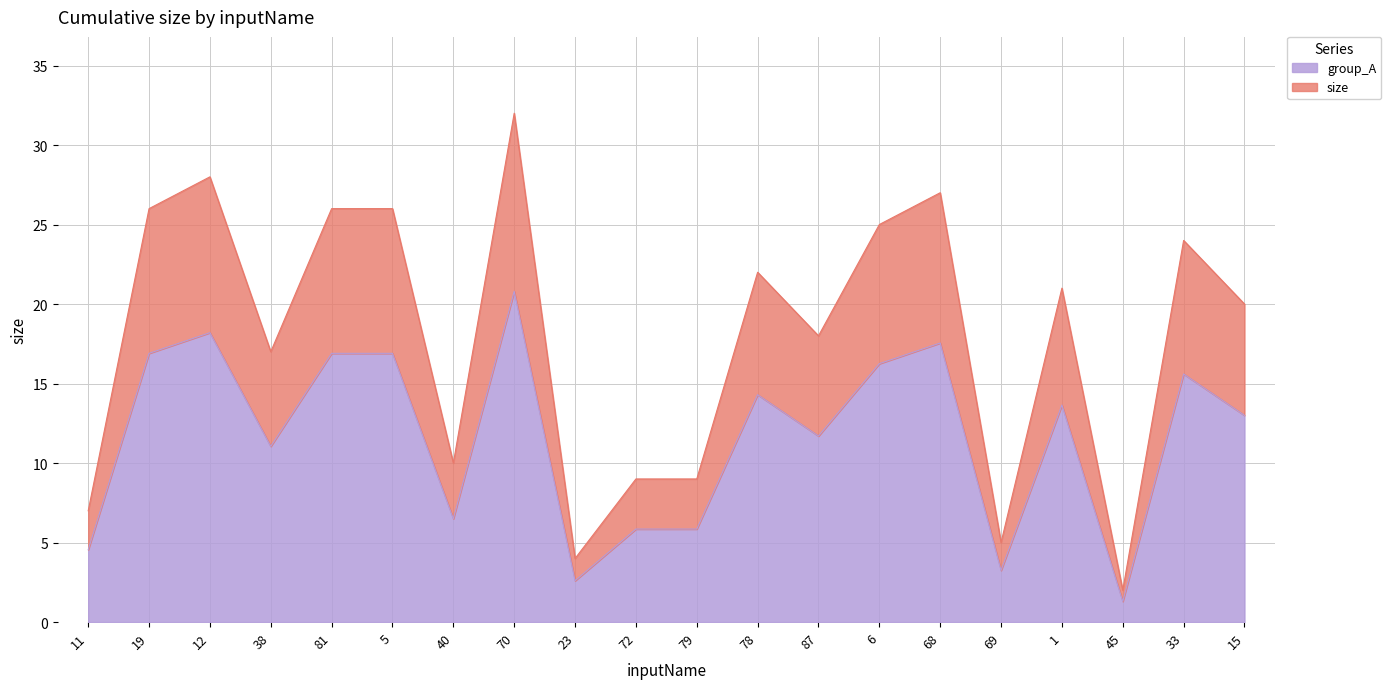

List the labels in order of value, largest first.

70, 12, 68, 19, 81, 5, 6, 33, 78, 1, 15, 87, 38, 40, 72, 79, 11, 69, 23, 45